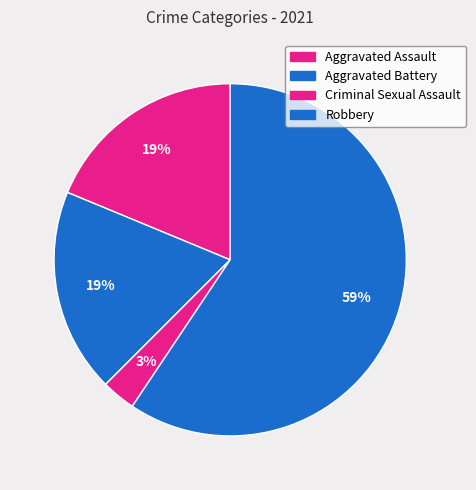

To the nearest percent, what is the difference between the Aggravated Assault and Robbery slice percentages?

41%